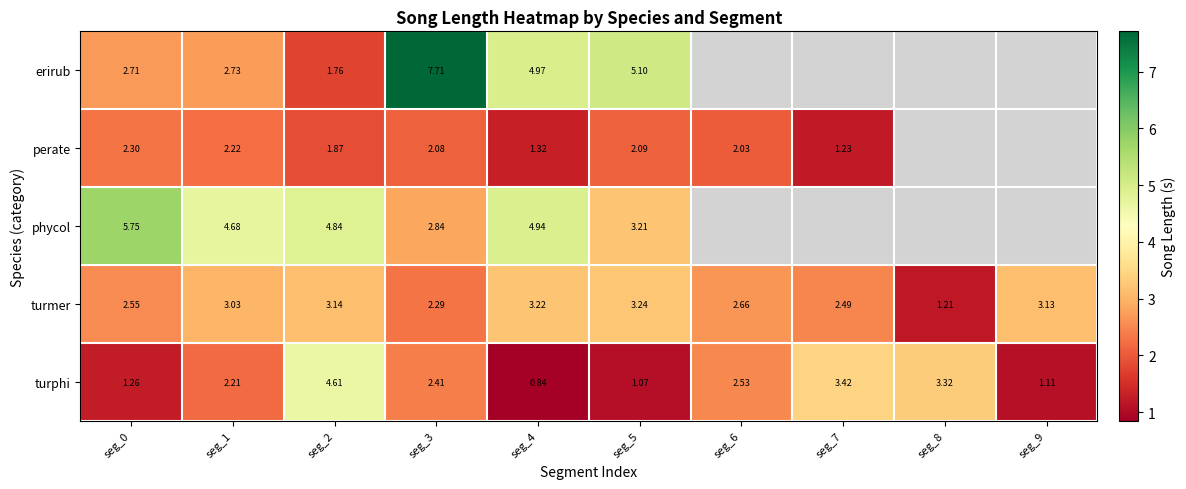

Between seg_2 and seg_5, which series saw the biggest shift?

turphi